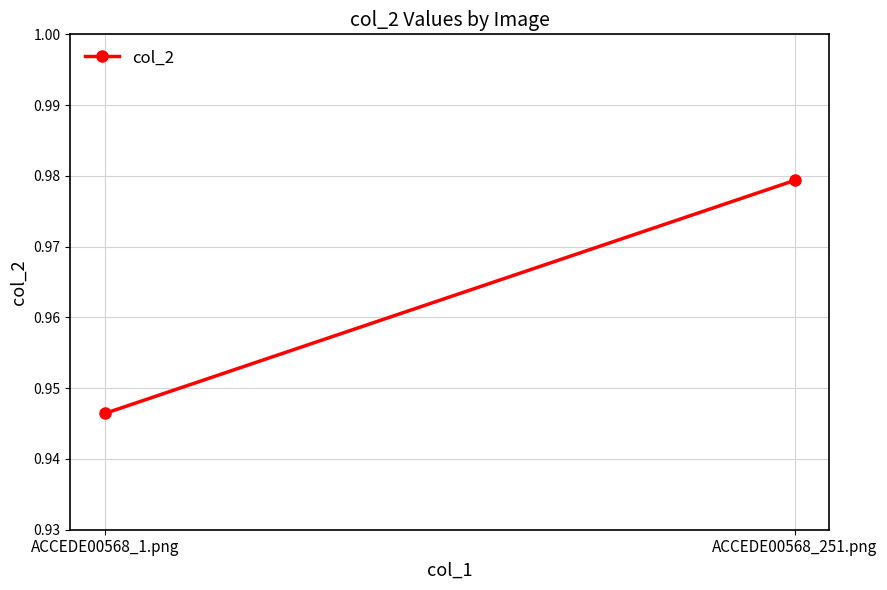

What is the label of the 1st point from the right?

ACCEDE00568_251.png